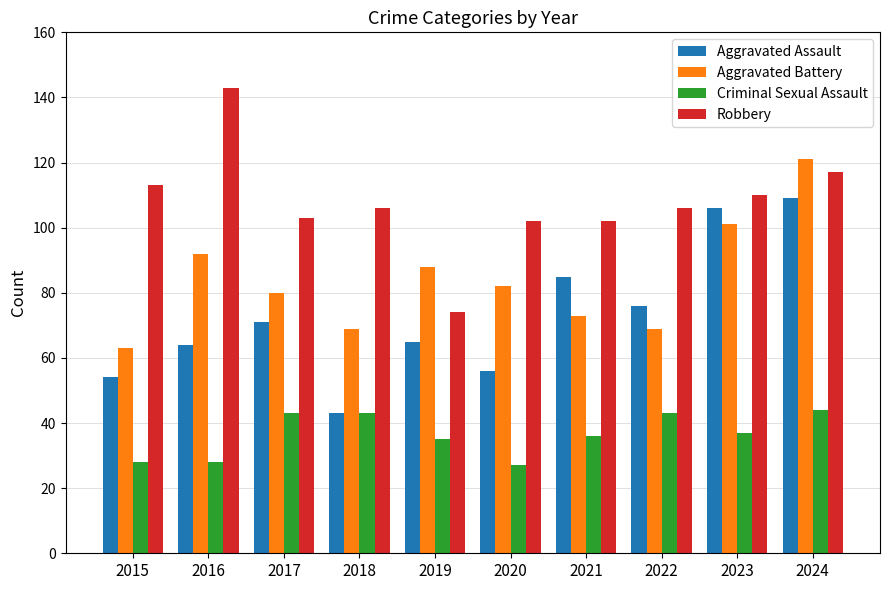

At how many categories does at least one series exceed 32?

10